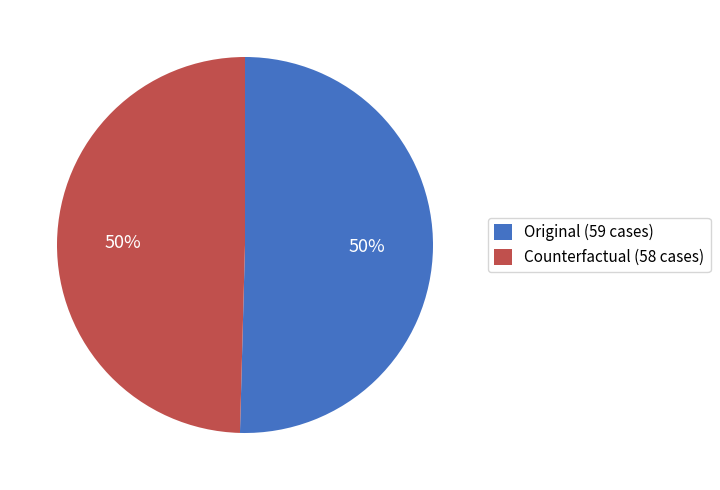

Is it true that Original is 50% of the pie?

True